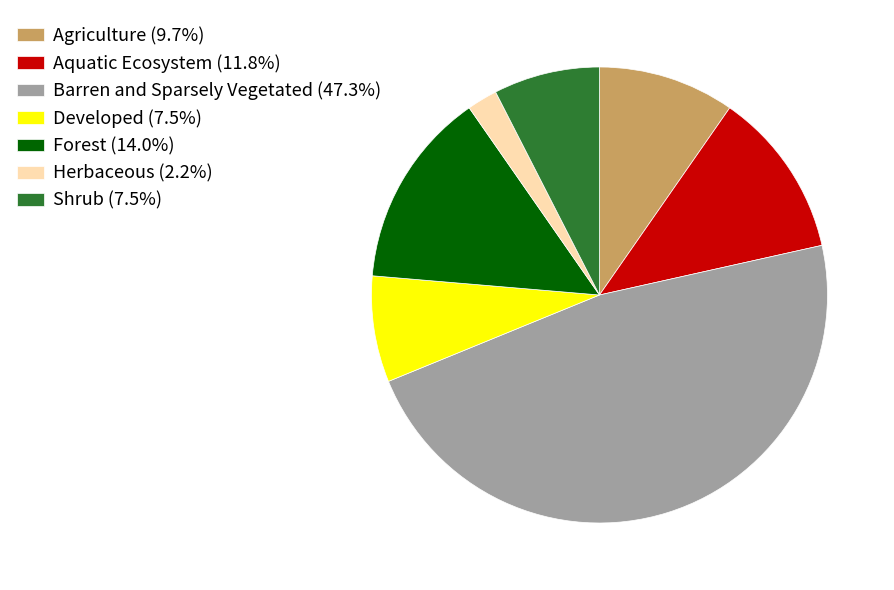

How many segments does this pie chart have?

7